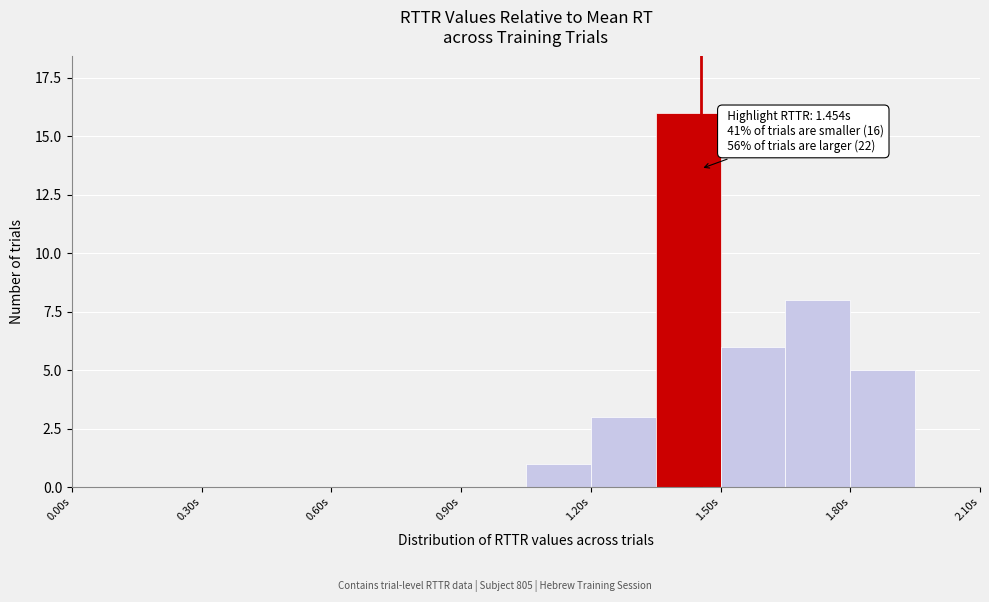

Read against the x-axis, roughly where is the centre of the tallest bar?

1.45